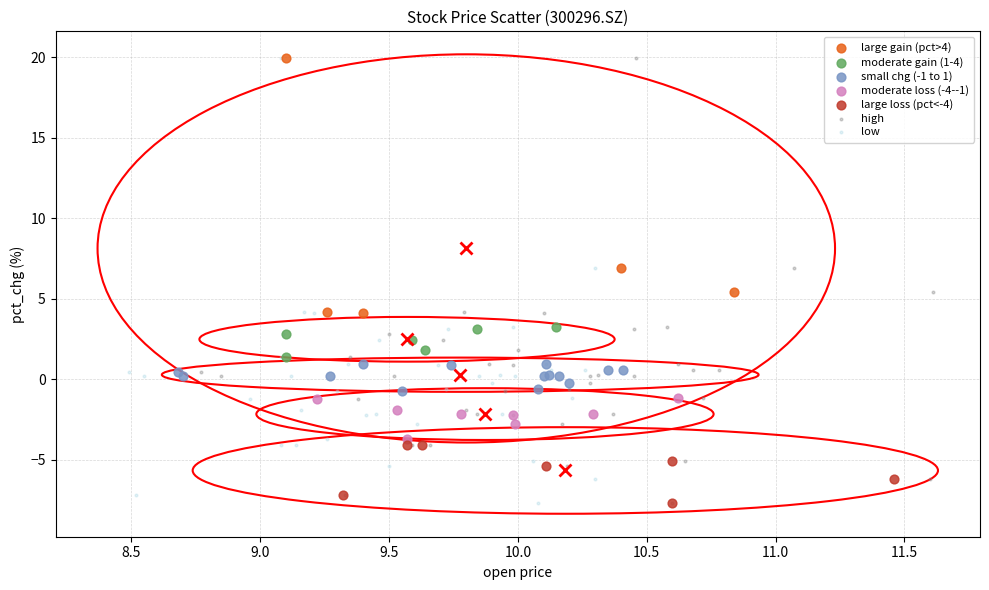

What are all the series names shown in the legend?

large gain (pct>4), moderate gain (1-4), small chg (-1 to 1), moderate loss (-4--1), large loss (pct<-4), high, low